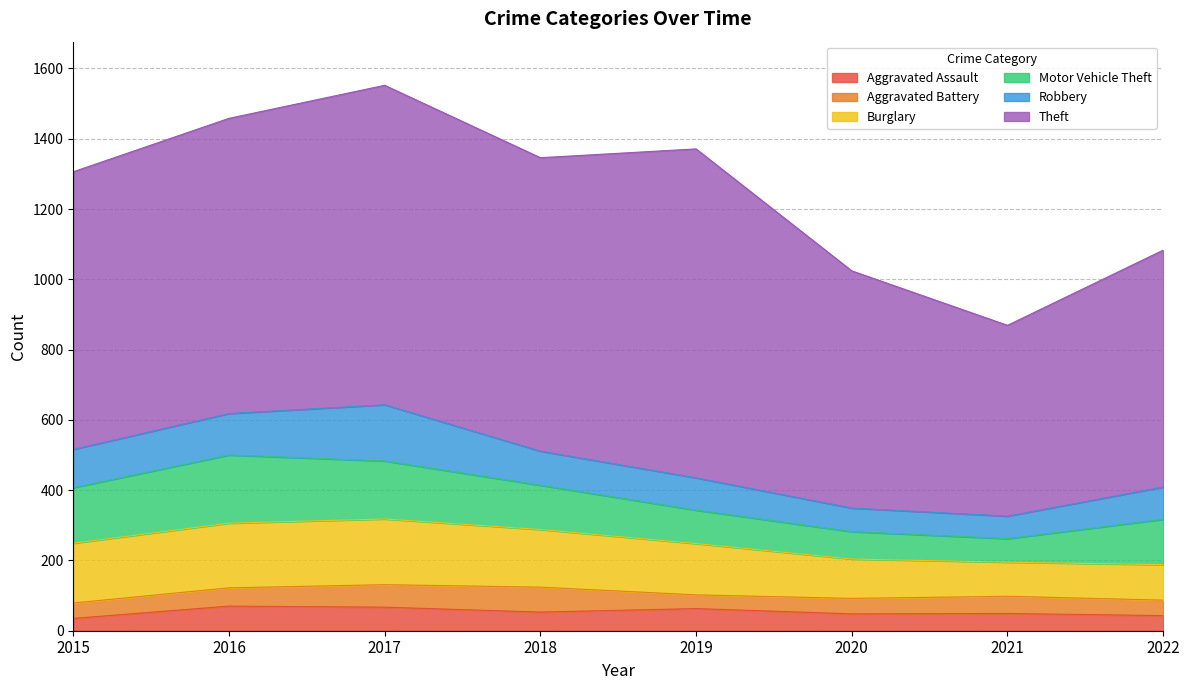

True or false: Burglary has a value of 139 at 2021.

False